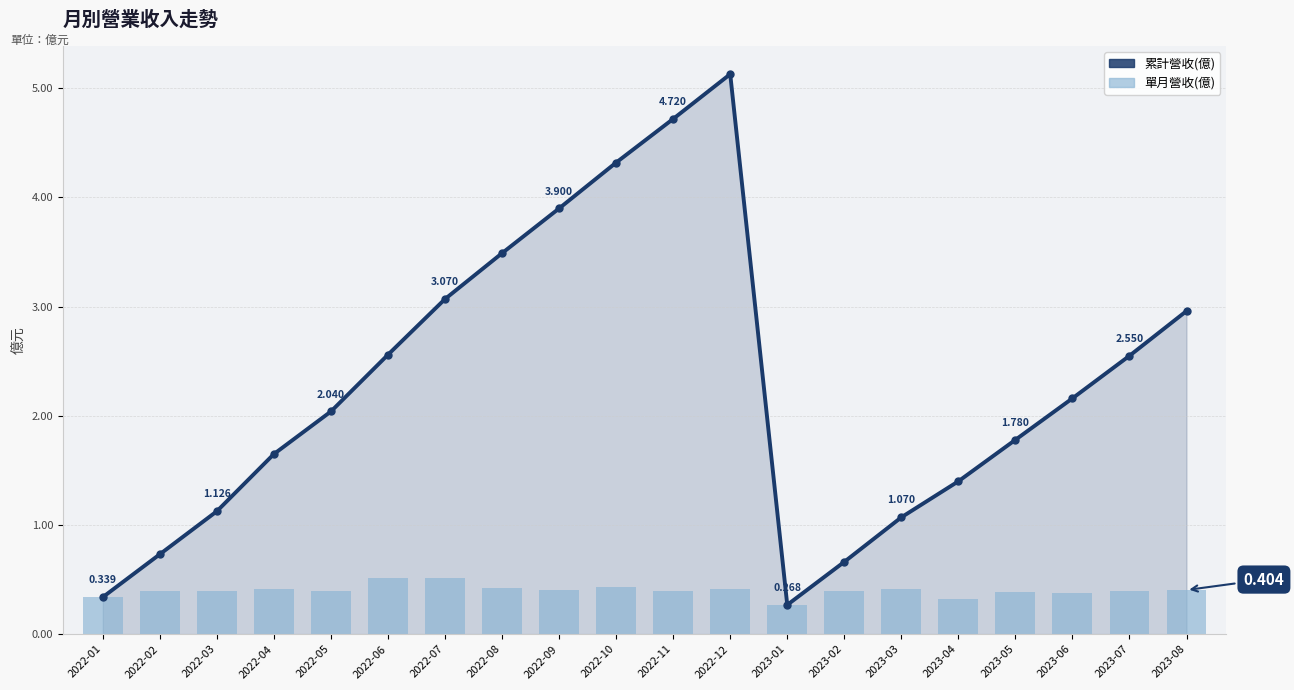

True or false: 單月營收(億) has a value of 0.5 at 2022-09.

False